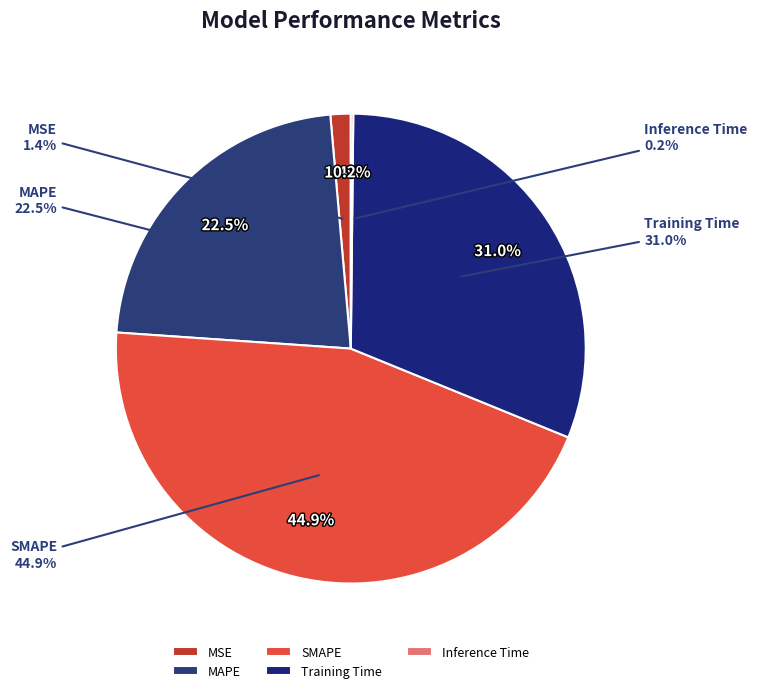

What percentage is the Training Time slice, to the nearest percent?

31%